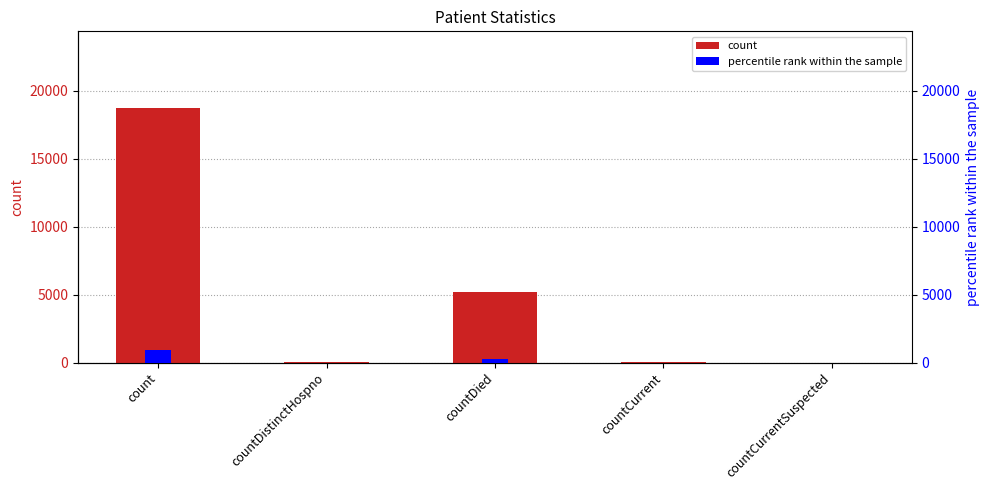

Is it true that count equals 17.9 at countCurrent?

False